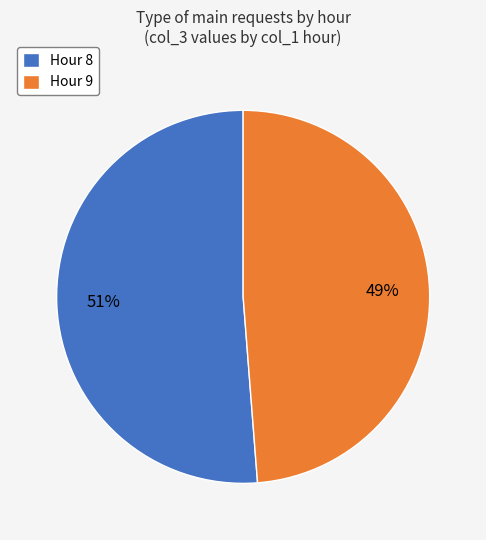

Approximately how many times larger is the value at Hour 9 compared to Hour 8?

1.0